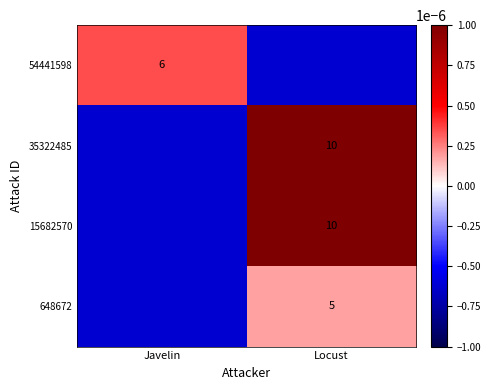

The value of 54441598 at Javelin is 6.0. True or false?

True